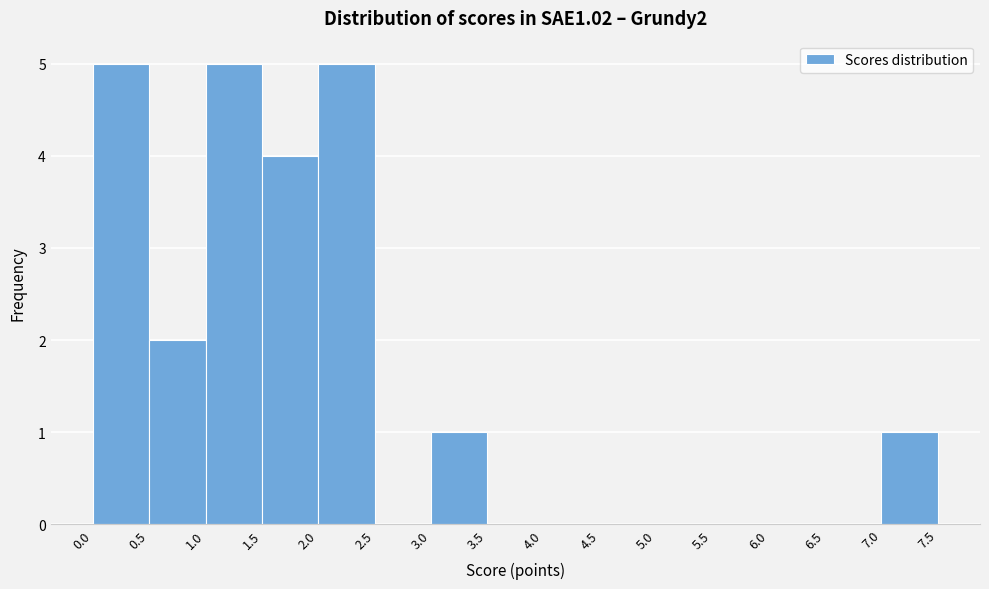

Reading left to right, list every bar in this chart as the range it spans on the x-axis followed by its height. The values are not printed on the chart, so give them approximately, as read against the axis.

0.0 to 0.5: 5
0.5 to 1.0: 2
1.0 to 1.5: 5
1.5 to 2.0: 4
2.0 to 2.5: 5
2.5 to 3.0: 0
3.0 to 3.5: 1
3.5 to 4.0: 0
4.0 to 4.5: 0
4.5 to 5.0: 0
5.0 to 5.5: 0
5.5 to 6.0: 0
6.0 to 6.5: 0
6.5 to 7.0: 0
7.0 to 7.5: 1